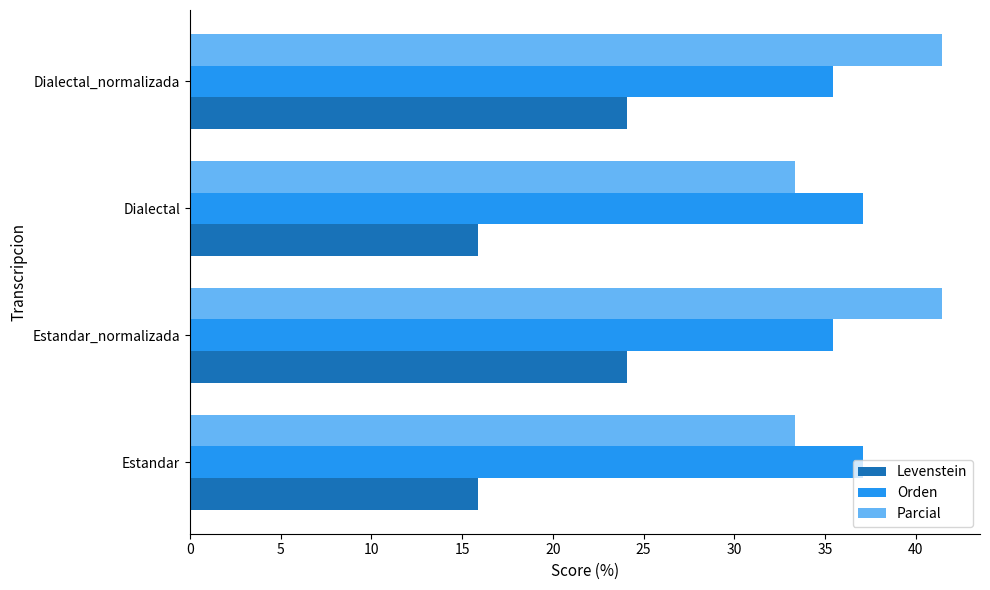

What are all the series names shown in the legend?

Levenstein, Orden, Parcial